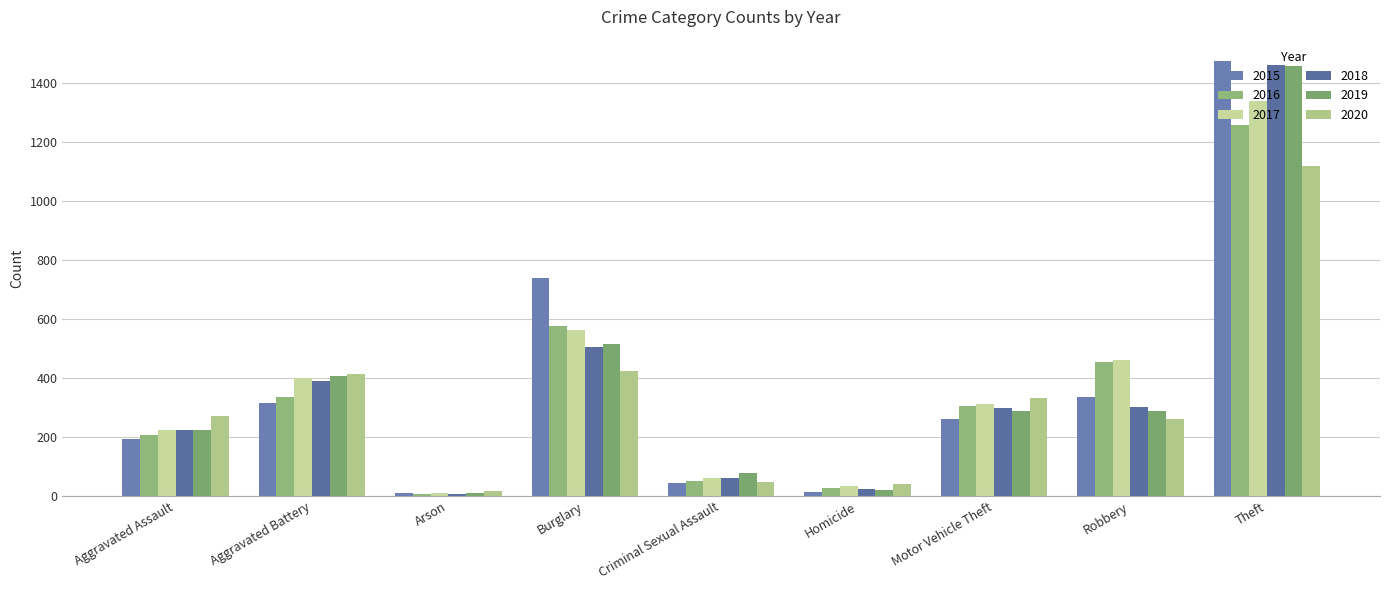

Is the value of 2018 at Arson greater than the value of 2017 at Burglary?

No